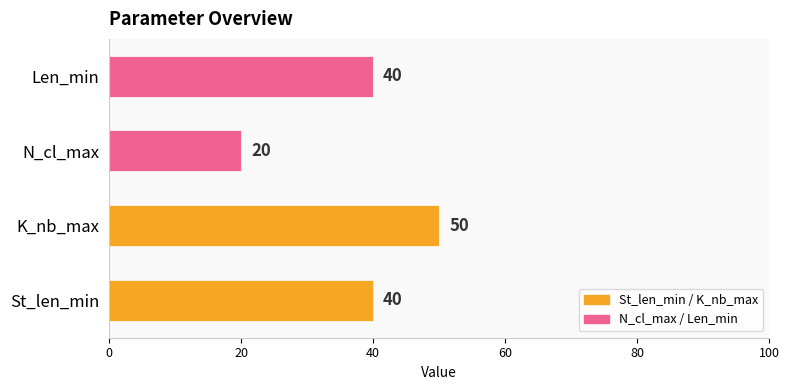

Reading bottom to top, extract all data points from this chart.

St_len_min=40	K_nb_max=50	N_cl_max=20	Len_min=40